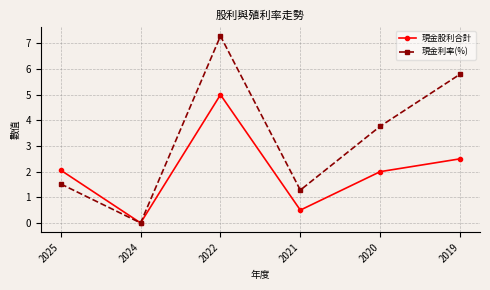

How many lines are shown in the chart?

2